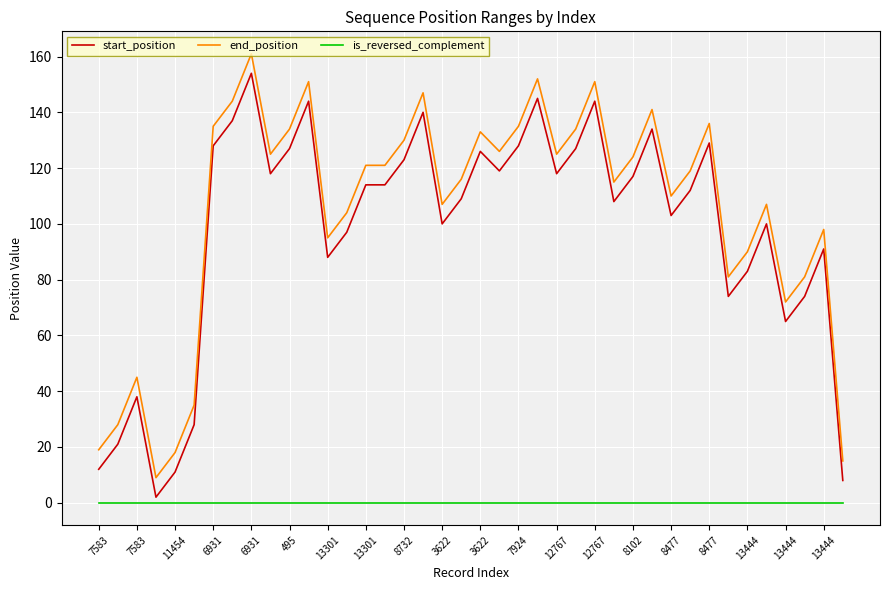

What is the maximum value for start_position?

154